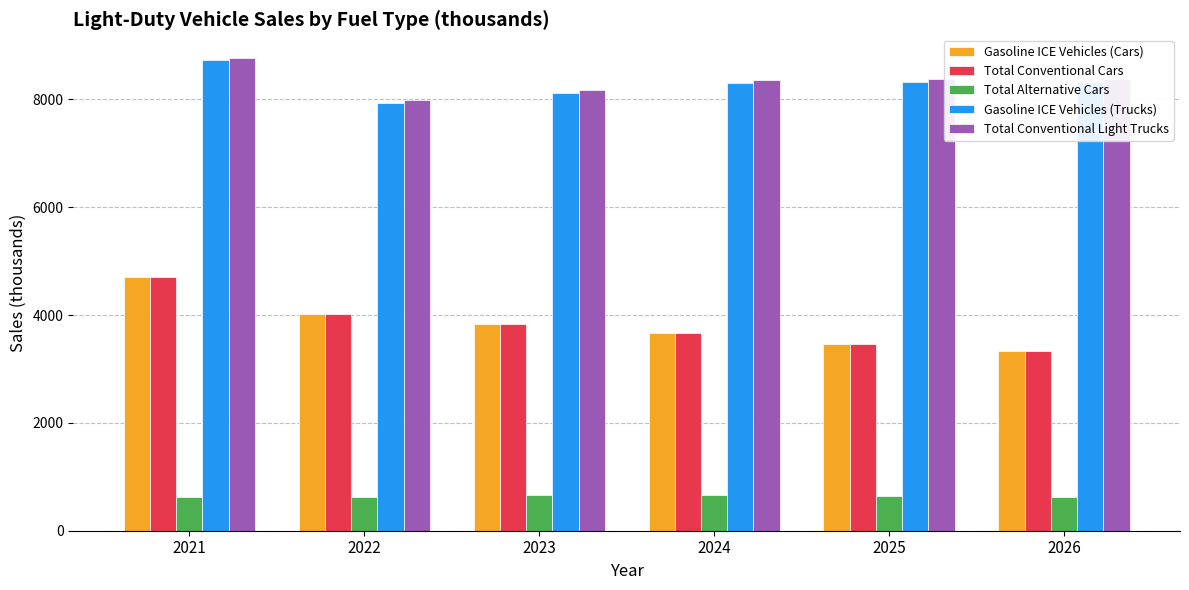

Rank the categories by Gasoline ICE Vehicles (Cars) value from lowest to highest.

2026, 2025, 2024, 2023, 2022, 2021